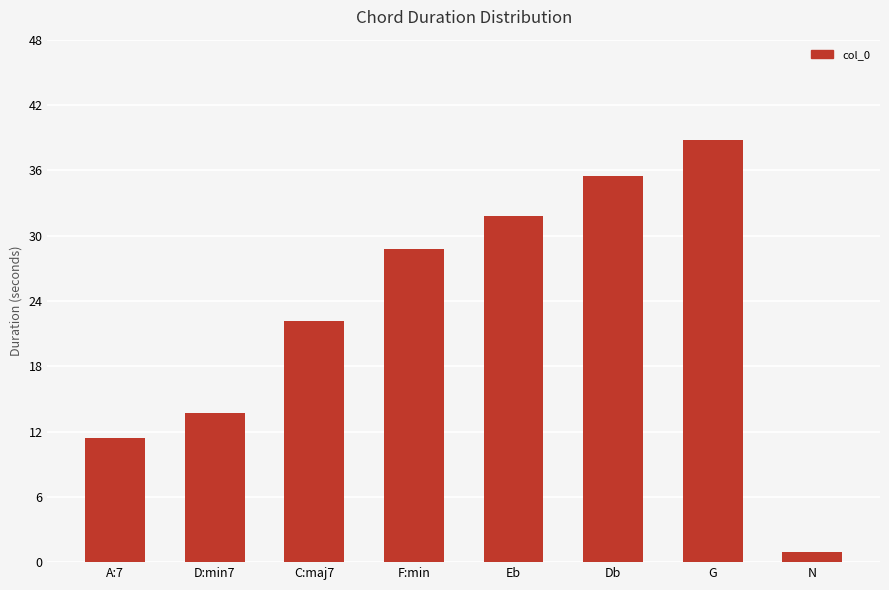

At which category does the chart reach its peak across all series?

G